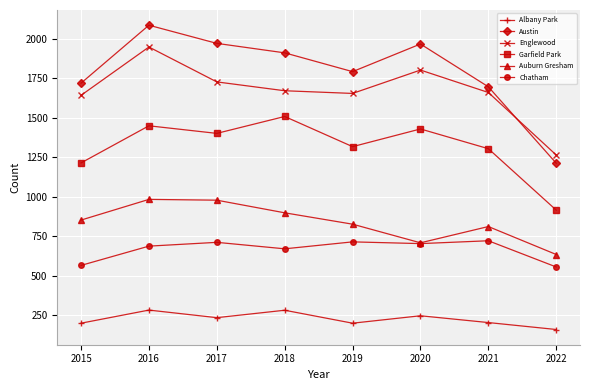

Which series has the largest range (max minus min)?

Austin